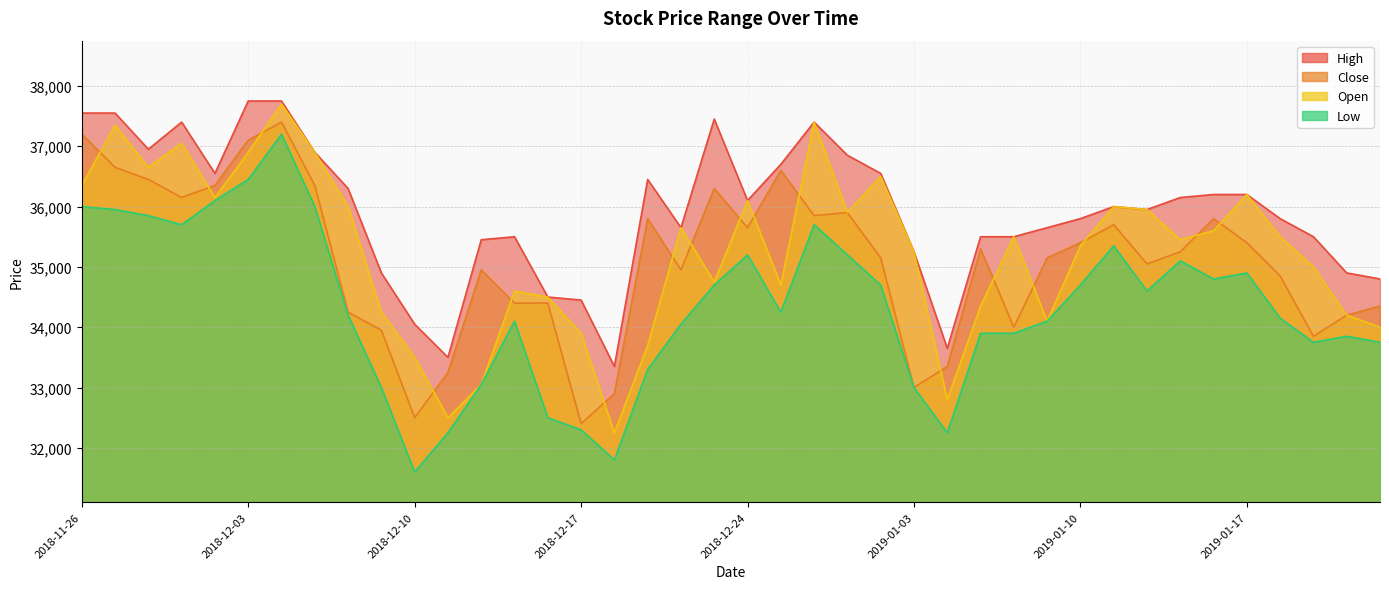

At which category does Low reach its first local peak?

2018-12-04